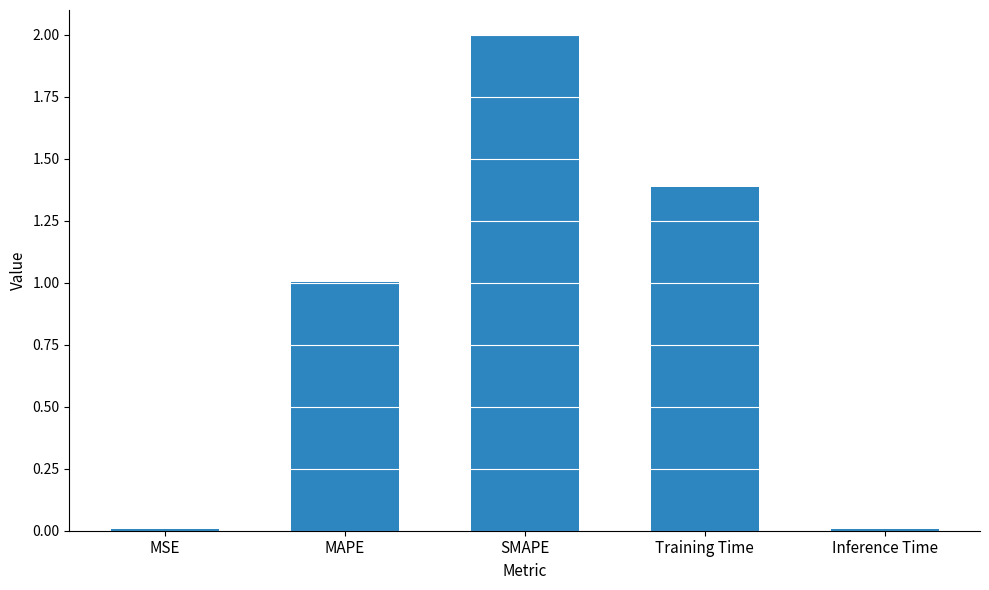

Which label corresponds to the largest value in the chart?

SMAPE